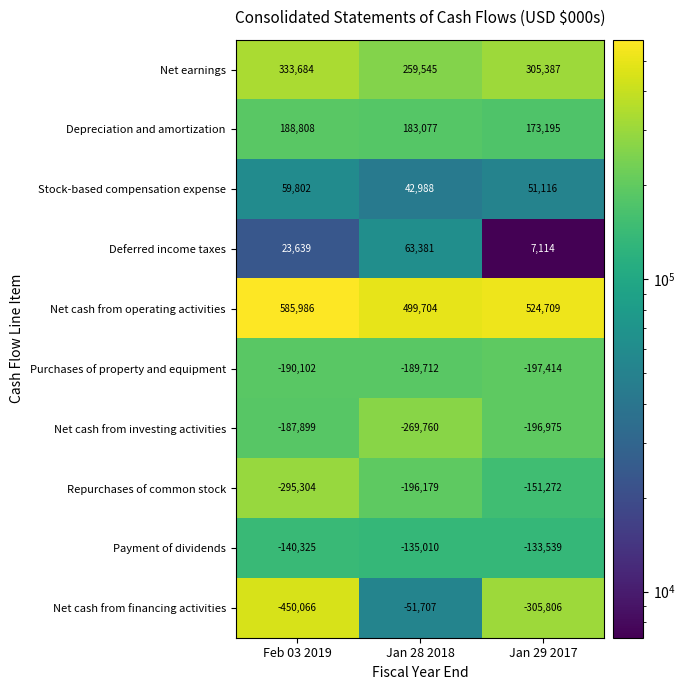

At which label does Payment of dividends first exceed -135010?

Jan 29 2017